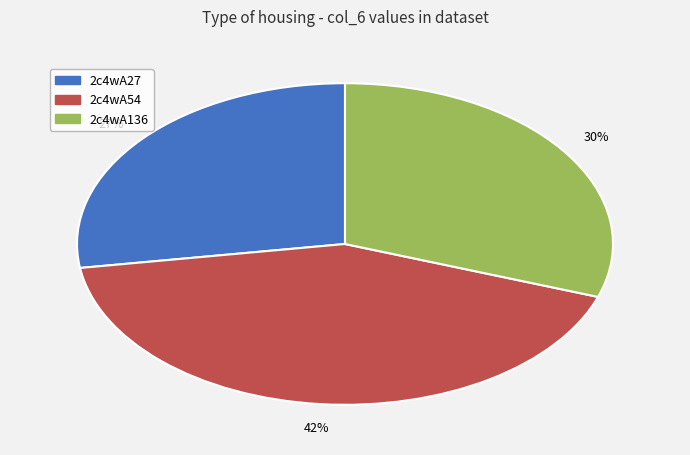

Which category has the smallest portion of the pie?

2c4wA27